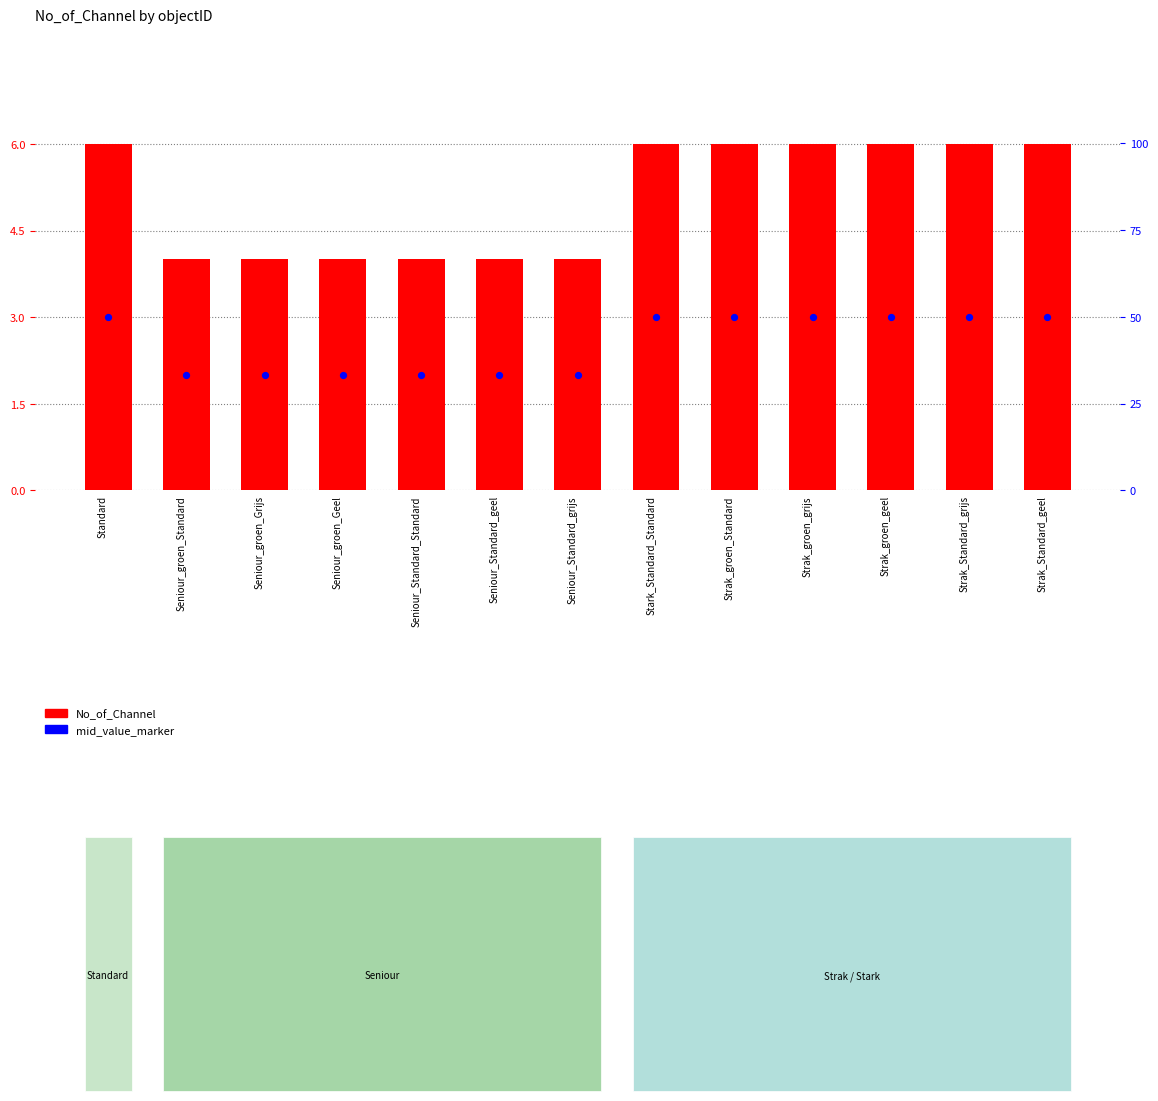

Which series reaches the minimum Y coordinate?

mid_value_marker